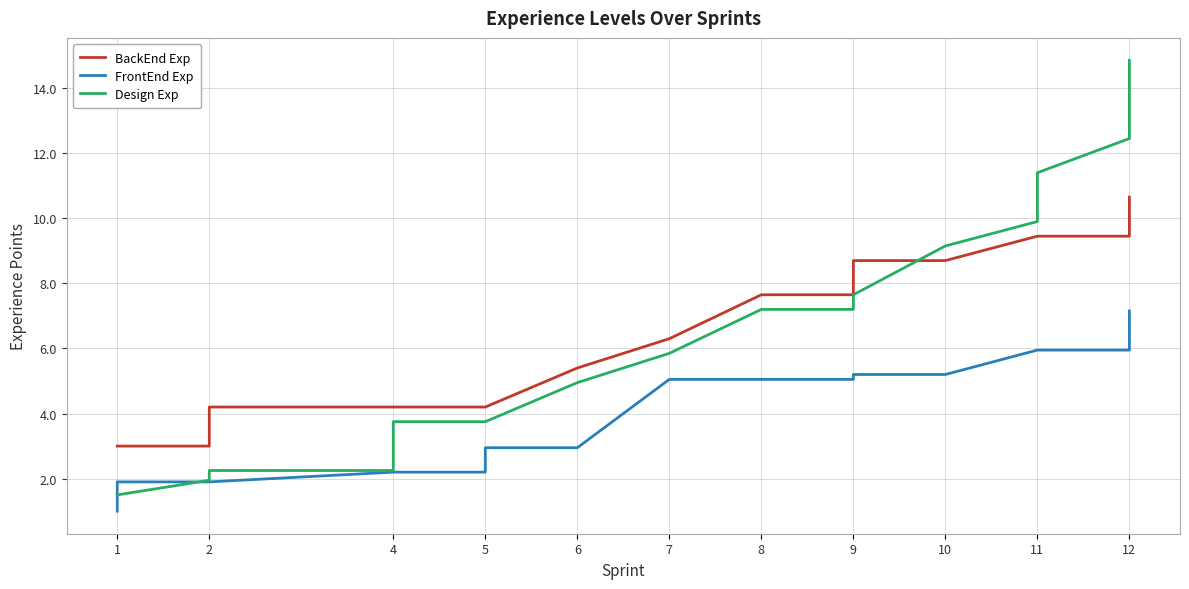

True or false: Design Exp has a value of 3.7 at 12.

False